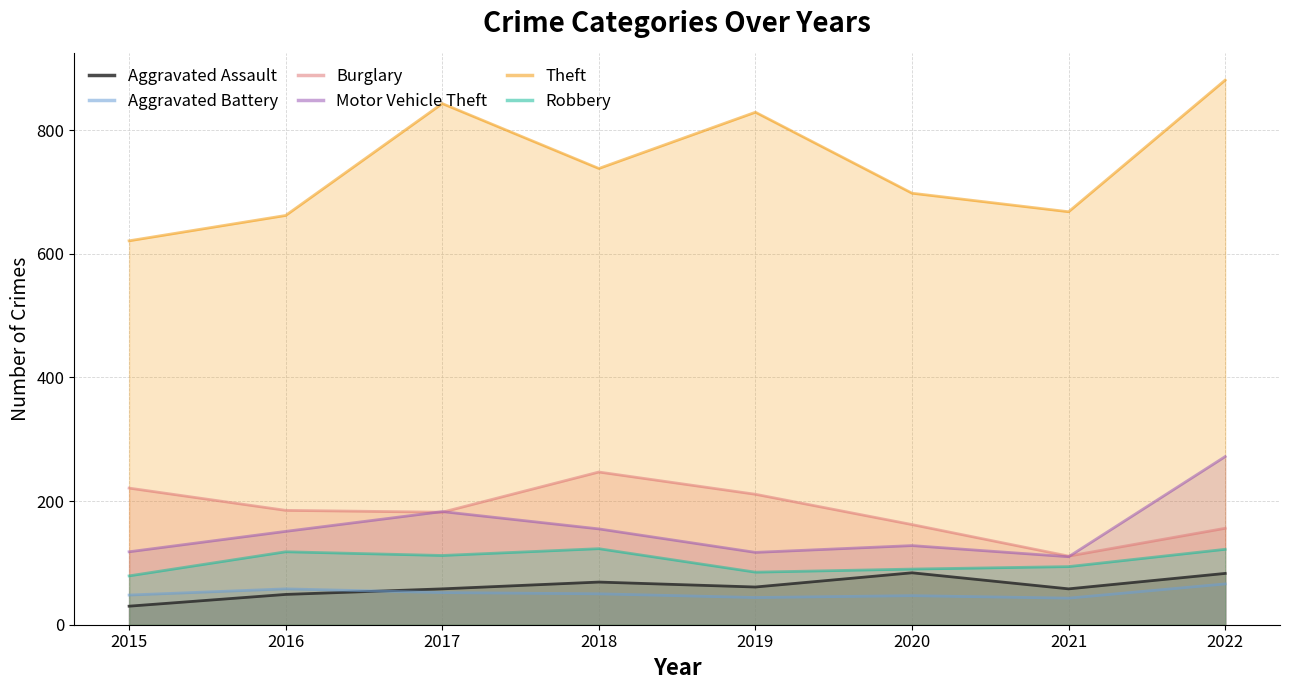

Does the chart display data point markers on the line(s)?

No